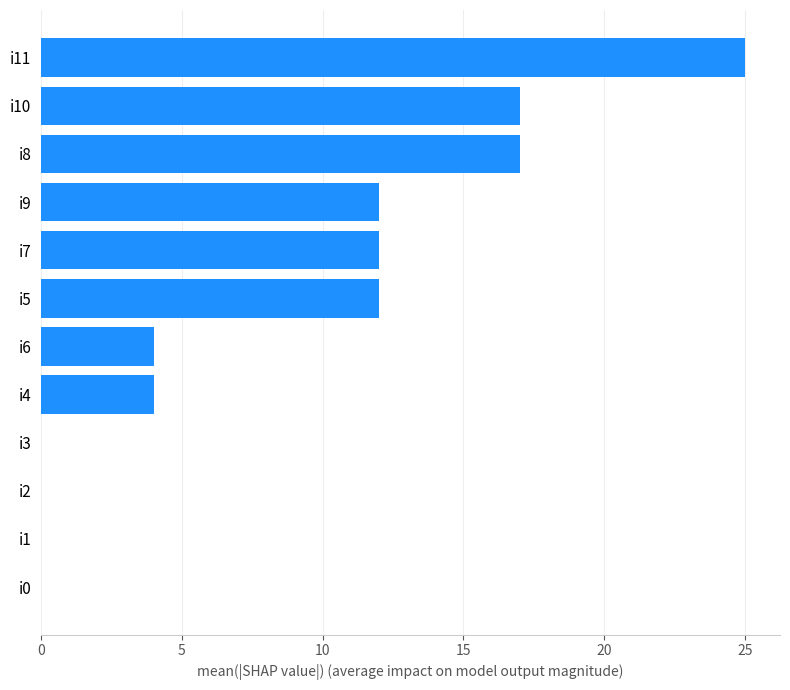

Between i4 and i5, which is larger?

i5